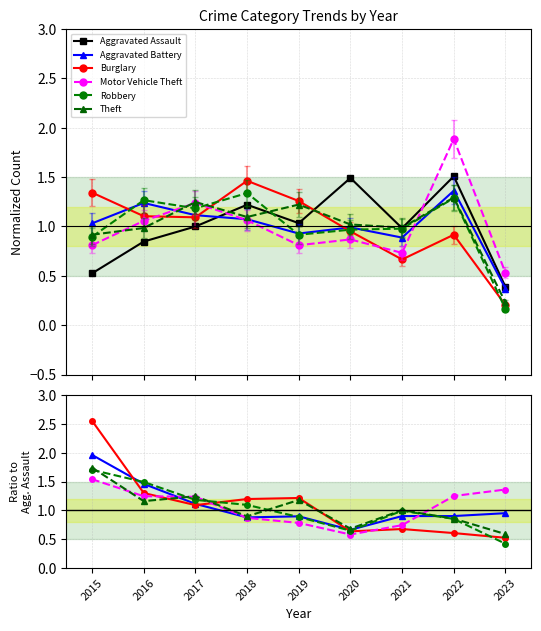

What is the value of the Motor Vehicle Theft point at the 4th from the left?

0.9